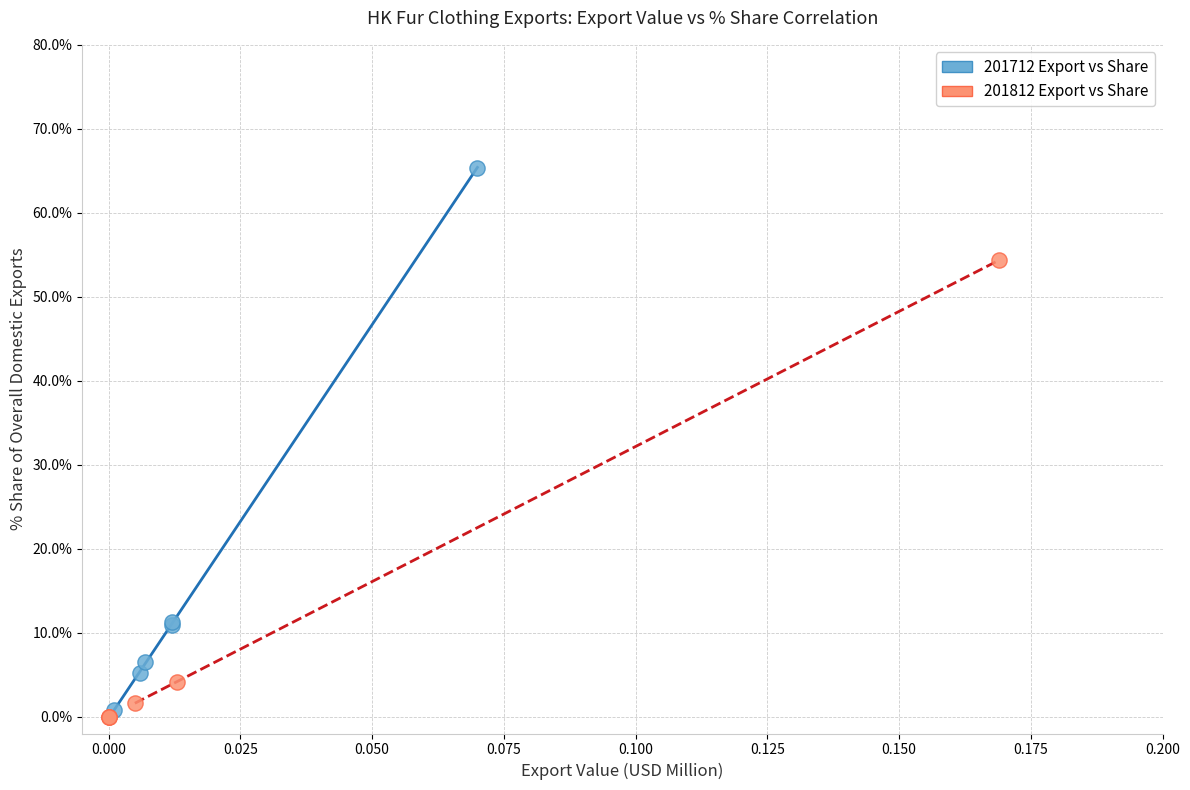

What are all the series names shown in the legend?

201712 Export vs Share, 201812 Export vs Share